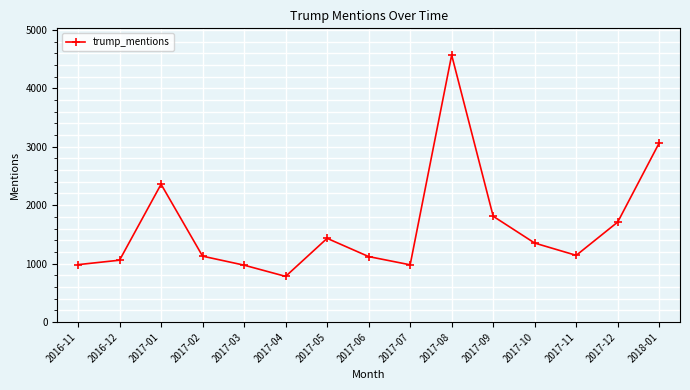

Approximately how many times larger is the value at 2017-11 compared to 2017-02?

1.0